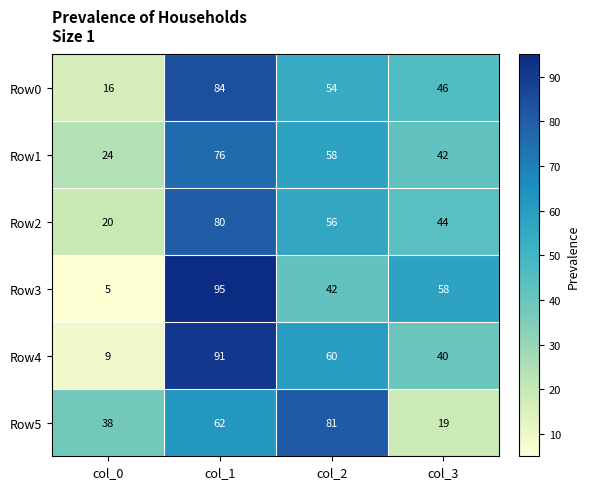

Count the Row1 values in the range 42 to 76.

3